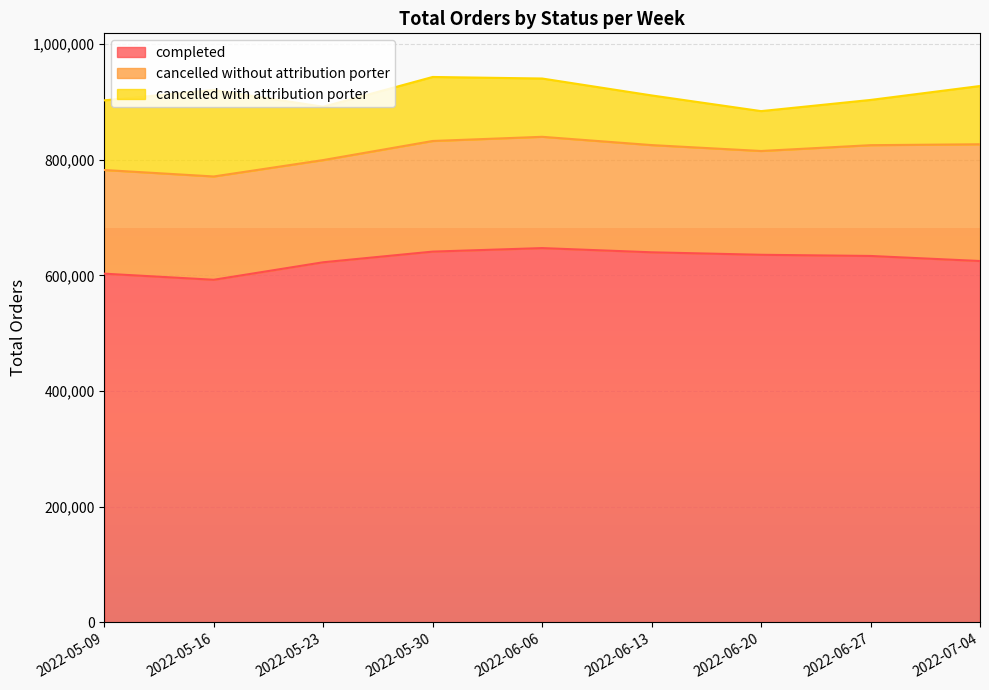

The value of cancelled without attribution porter at 2022-06-06 is 318474. True or false?

False